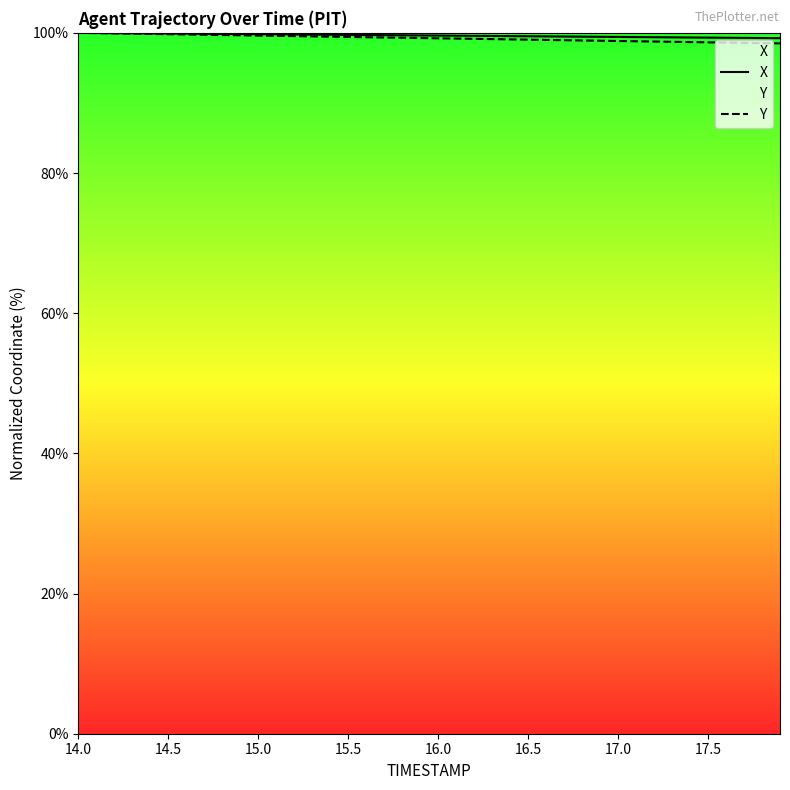

Is it true that X equals 99.9 at 14.5?

True